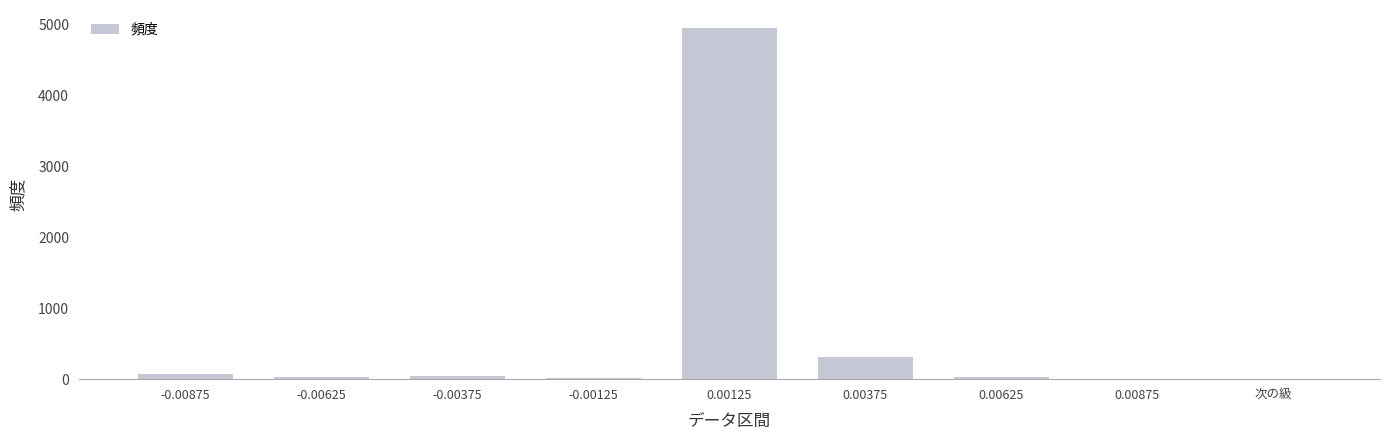

Is it true that the value at 次の級 is 3?

True